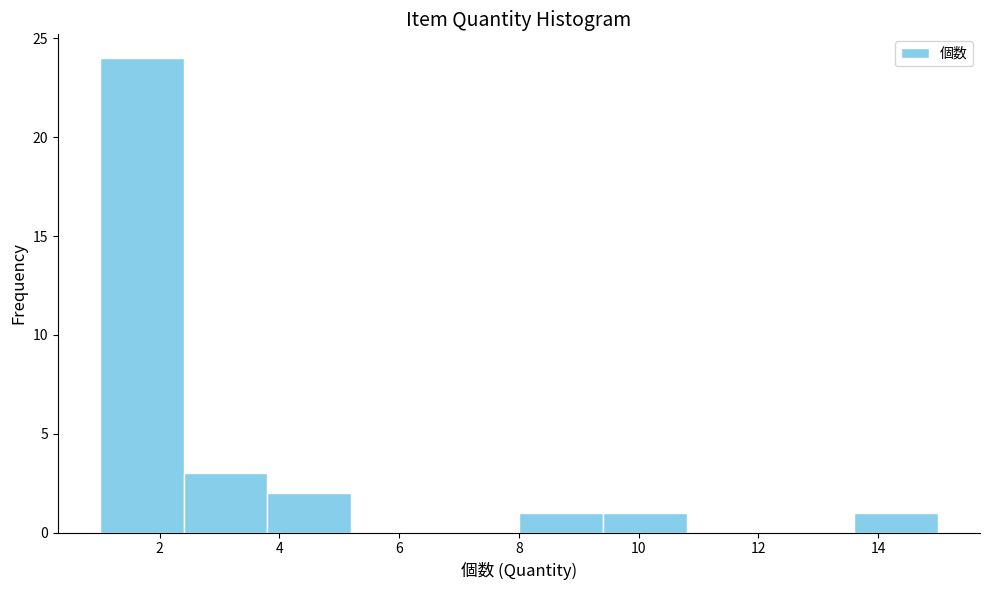

Reading left to right, transcribe this chart: for each bar, give the range it covers on the x-axis and its height. The values are not printed on the chart, so give them approximately, as read against the axis.

1.0 to 2.4: 24
2.4 to 3.8: 3
3.8 to 5.2: 2
5.2 to 6.6: 0
6.6 to 8.0: 0
8.0 to 9.4: 1
9.4 to 10.8: 1
10.8 to 12.2: 0
12.2 to 13.6: 0
13.6 to 15.0: 1